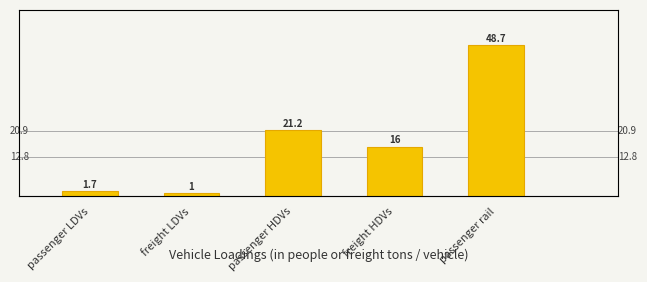

Is it true that the value at freight LDVs is 1.0?

True